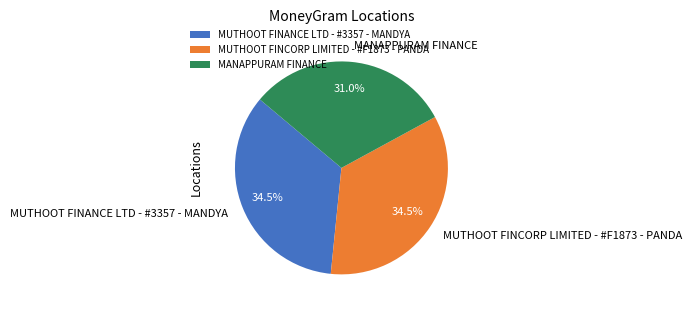

The MANAPPURAM FINANCE slice represents 23% of the pie. True or false?

False